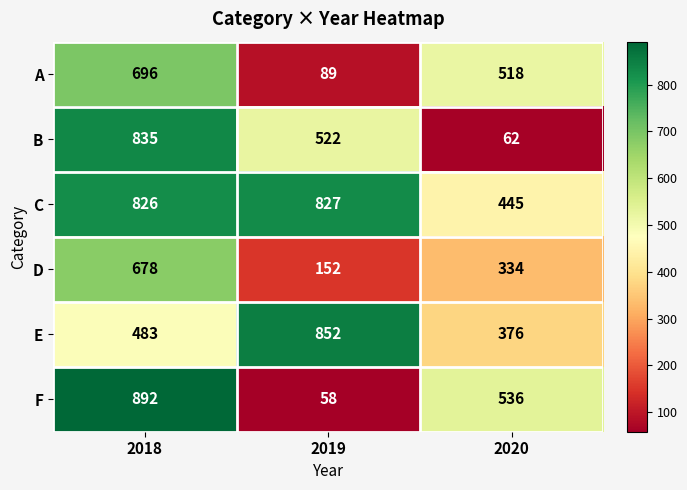

At 2018, list the series in order from largest to smallest.

F, B, C, A, D, E